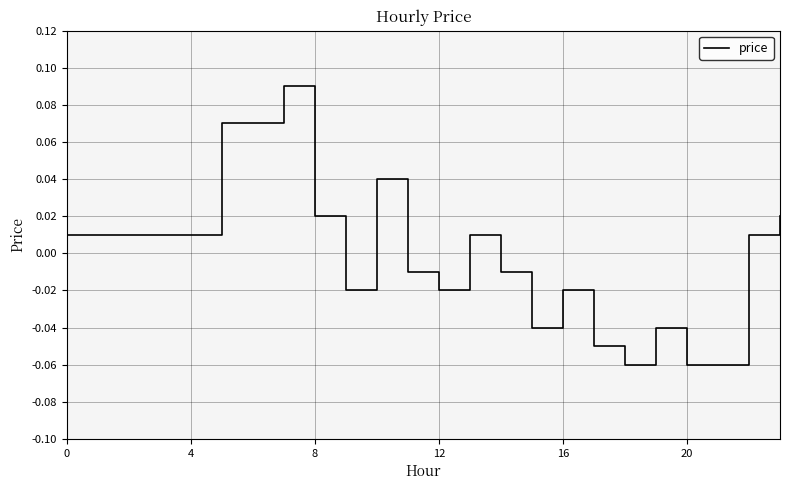

How many lines are shown in the chart?

1